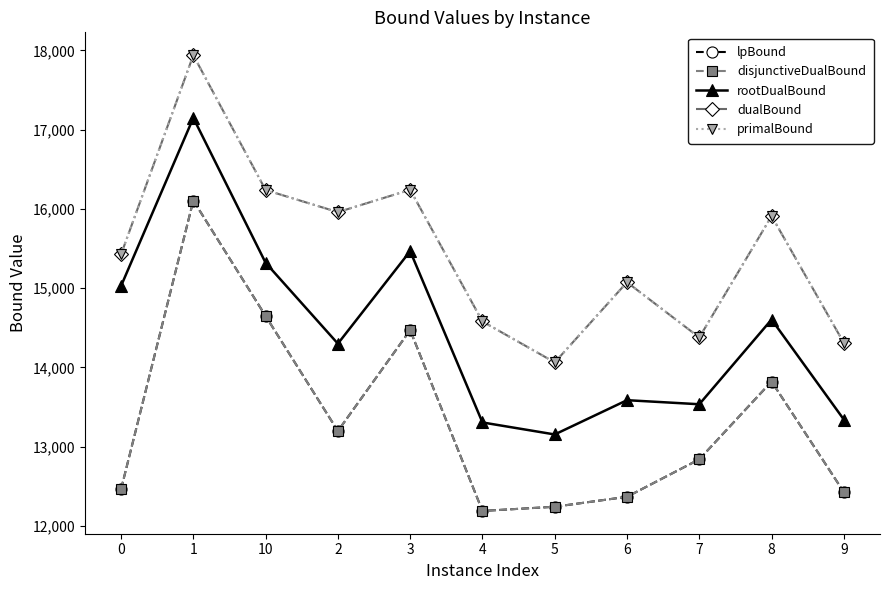

True or false: primalBound and dualBound intersect in this chart.

False